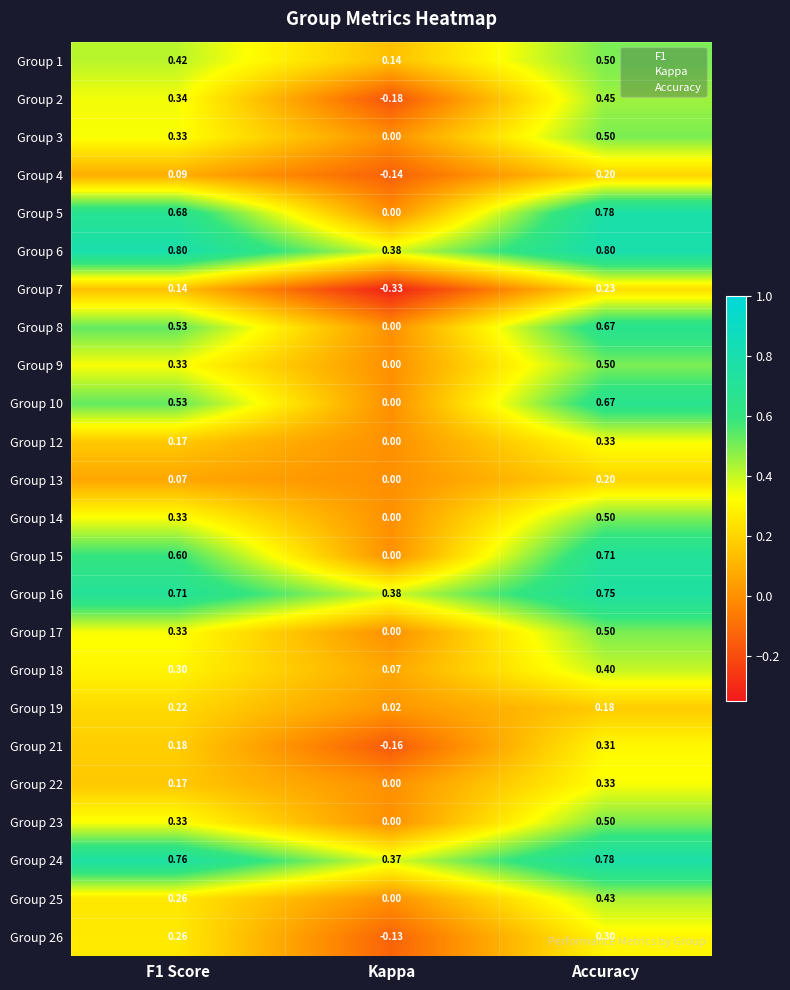

Where is Group 23 nearest to the value 0?

Kappa